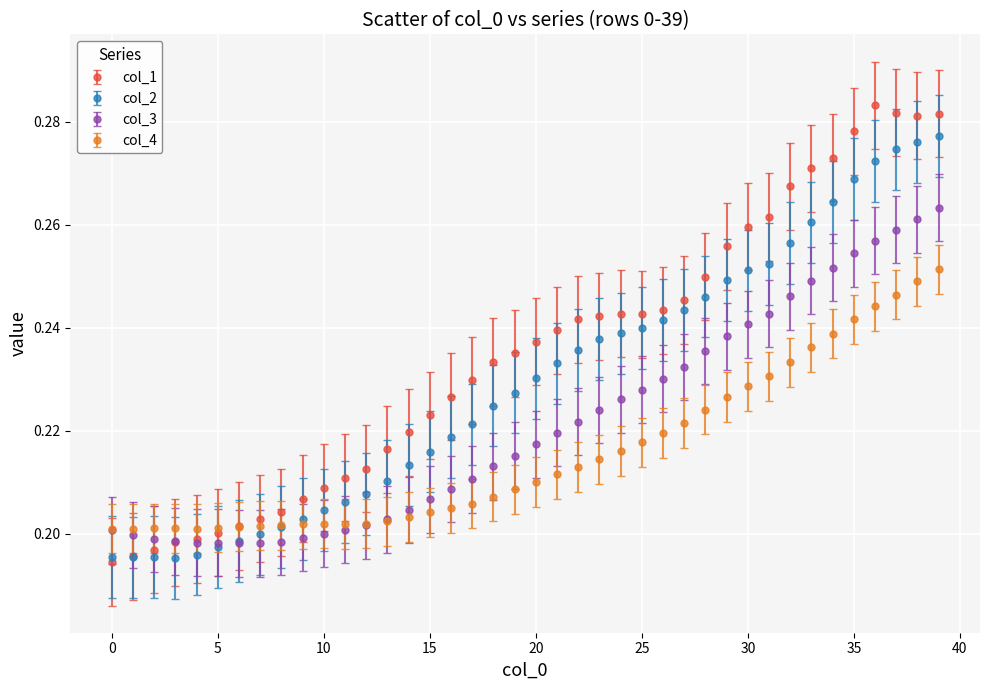

What are all the series names shown in the legend?

col_1, col_2, col_3, col_4